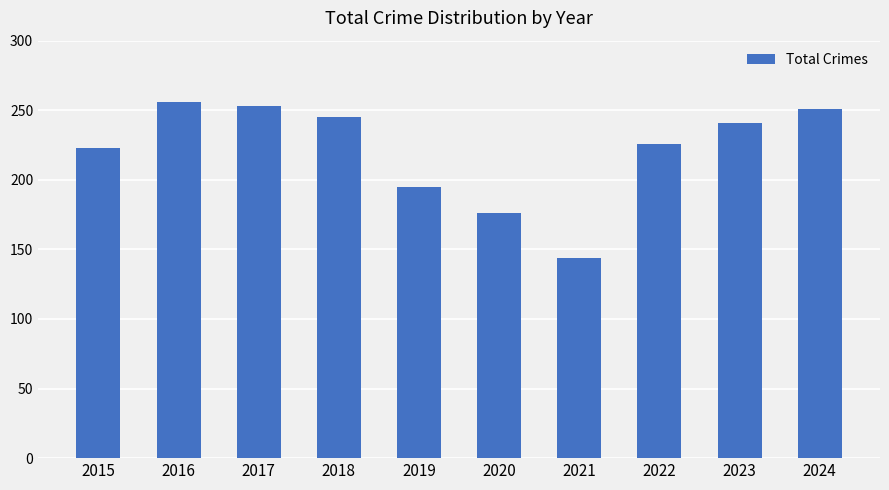

What is the sum of the values at 2021 and 2023?

385